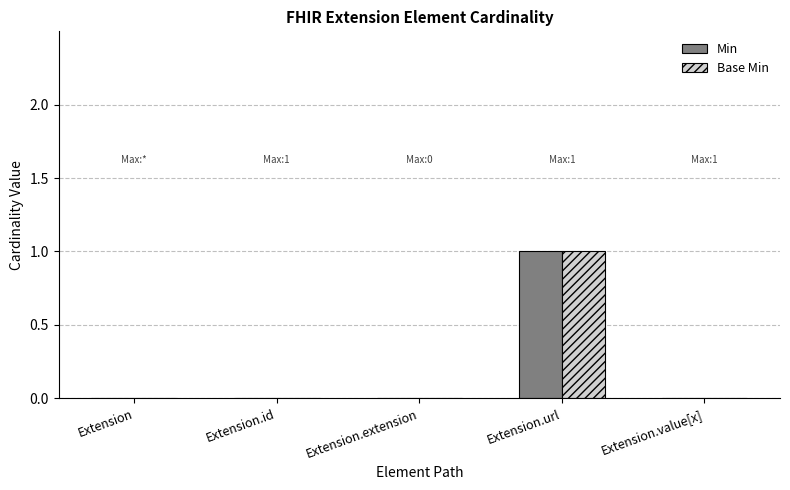

At which category is the sum across all series the highest?

Extension.url